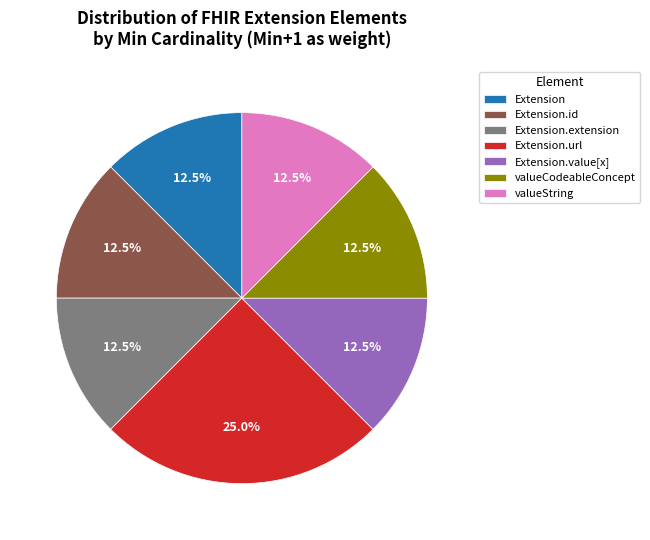

To the nearest percent, what is the average slice percentage?

14%